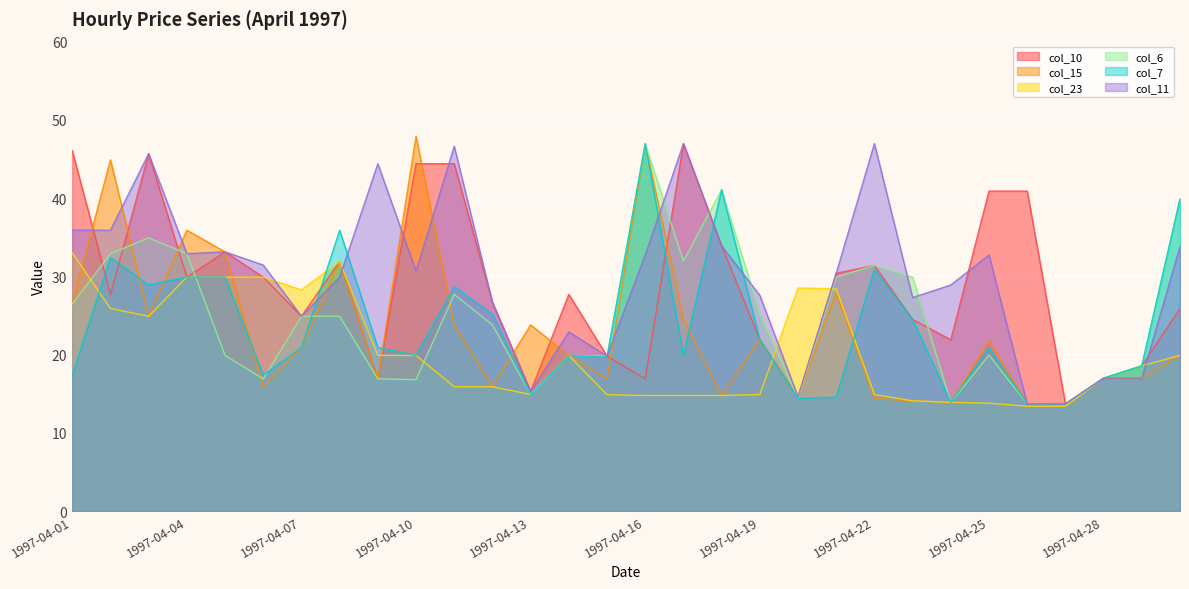

Reading right to left, list all the values displayed in this chart.

col_10: 25.9	18.6	17.0	13.7	40.9	40.9	21.9	24.5	31.4	30.4	14.6	21.9	33.9	47.0	16.9	19.8	27.7	15.3	26.7	44.4	44.4	16.9	31.9	24.9	29.9	33.1	29.9	45.7	27.7	46.1
col_15: 19.9	17.0	17.0	13.5	13.7	21.8	13.9	14.1	14.4	27.8	14.6	21.9	14.8	24.6	47.0	16.9	19.9	23.8	15.9	23.8	47.9	16.9	31.9	20.9	15.9	33.1	35.9	24.9	44.9	26.5
col_23: 19.9	18.6	17.0	13.4	13.4	13.8	13.9	14.1	14.9	28.4	28.5	14.9	14.8	14.8	14.8	14.9	19.9	14.9	15.9	15.9	19.9	19.9	31.9	28.3	29.9	29.9	29.9	24.9	25.9	33.0
col_6: 39.9	18.6	17.0	13.7	13.7	19.9	13.9	29.9	31.4	29.9	14.4	25.3	41.1	32.0	47.0	19.8	19.9	14.9	23.8	27.7	16.8	16.9	24.9	24.9	16.9	19.9	32.9	34.9	32.9	26.5
col_7: 39.9	18.6	17.0	13.7	13.7	20.9	13.9	24.5	30.9	14.6	14.4	21.9	41.1	19.9	47.0	19.7	19.9	14.9	25.2	28.7	19.9	20.9	35.9	20.9	17.4	29.9	29.9	28.9	32.4	17.4
col_11: 33.8	17.0	17.0	13.7	13.7	32.7	28.9	27.3	47.0	30.4	14.6	27.6	33.9	47.0	32.7	19.8	22.9	15.3	26.7	46.6	30.7	44.4	29.9	24.9	31.4	33.1	32.9	45.7	35.9	35.9